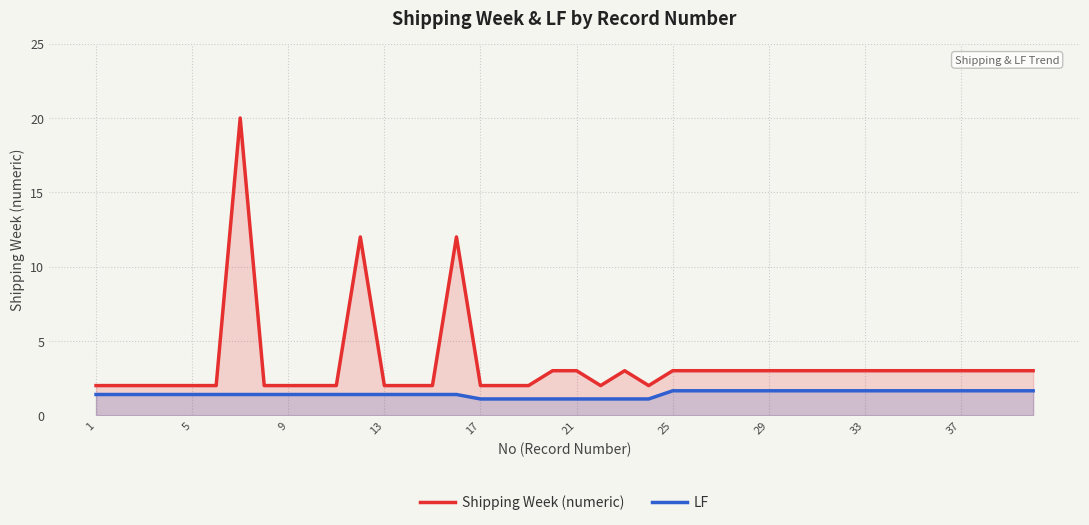

True or false: LF and Shipping Week (numeric) intersect in this chart.

False